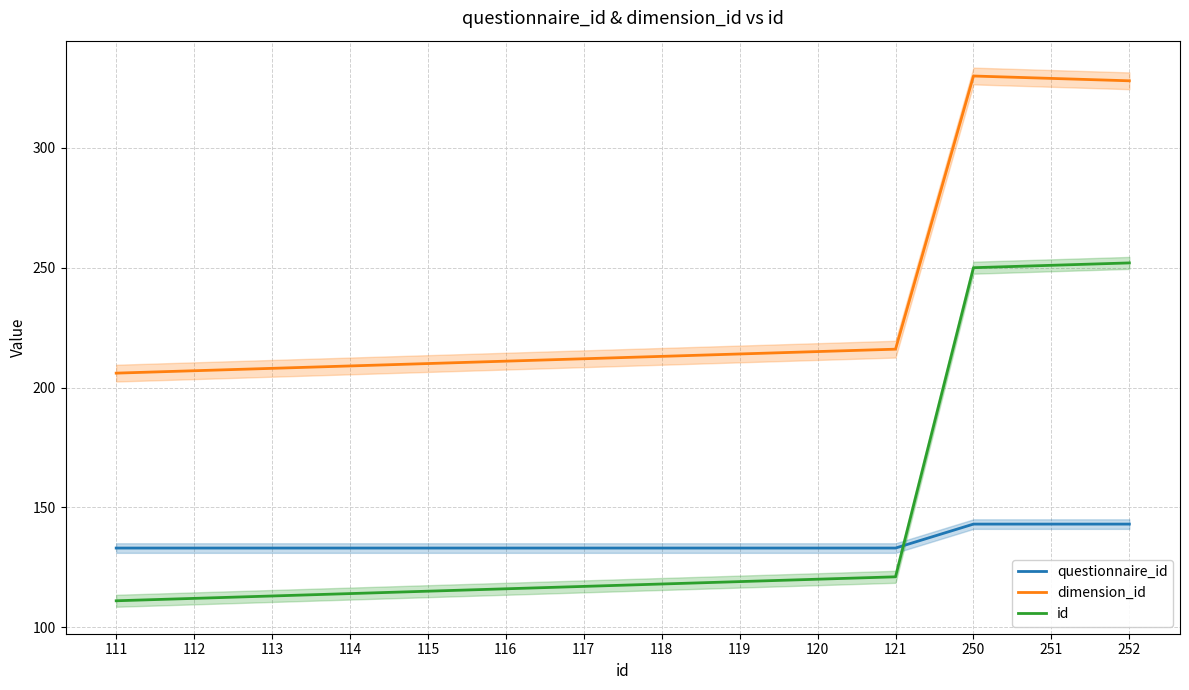

What is the difference between the id values at 112 and 252?

140